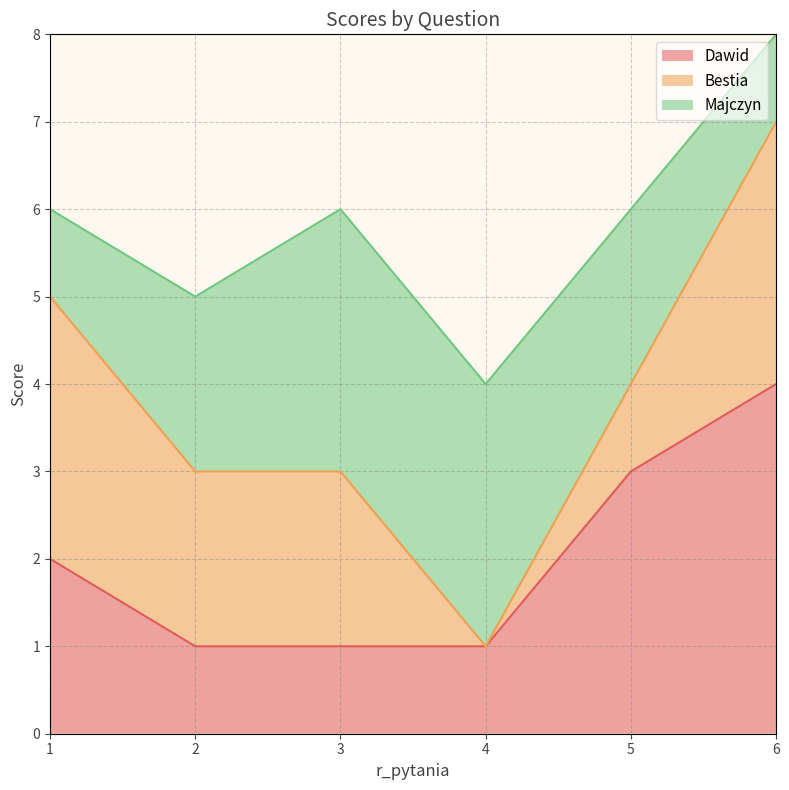

Count the Dawid values in the range 1 to 3.

5